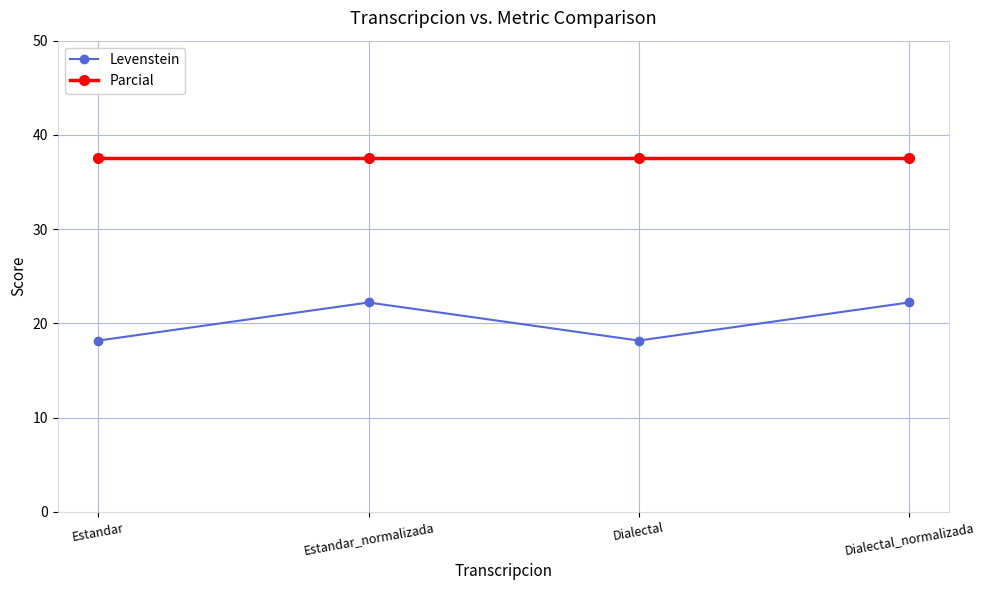

How many data points in Levenstein are less than 22?

2